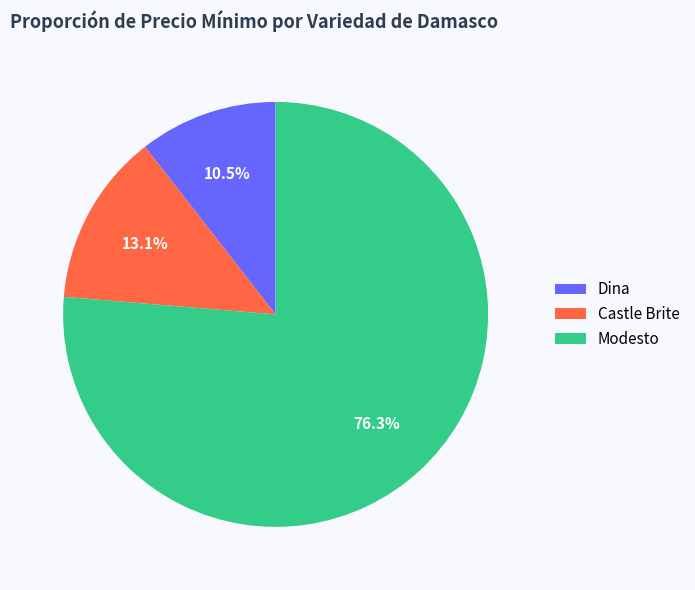

Is Castle Brite the majority of the pie?

No